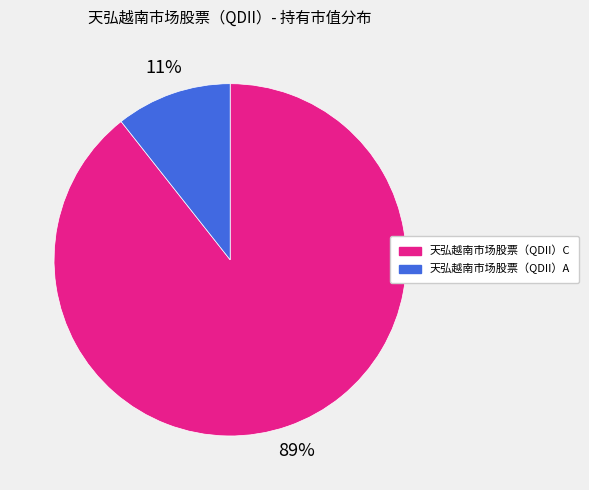

Which category has the biggest portion of the pie?

天弘越南市场股票（QDII）C